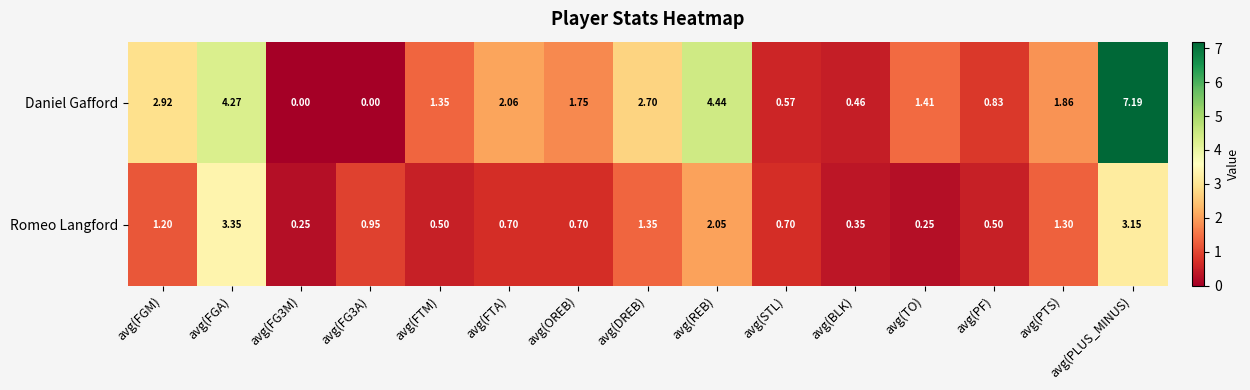

Where is Daniel Gafford nearest to the value 3?

avg(FGM)